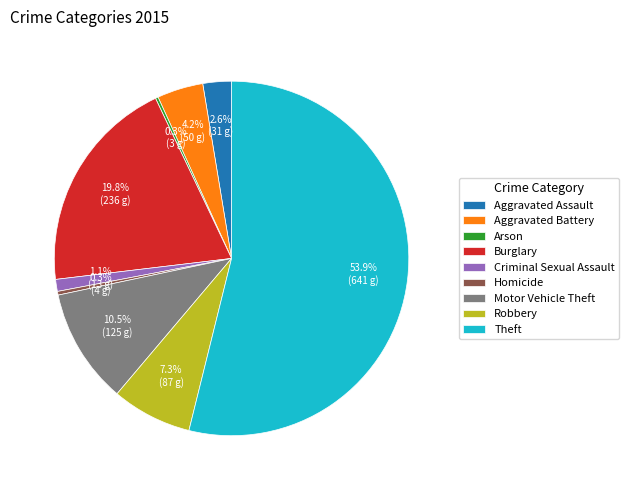

Do Robbery and Criminal Sexual Assault together represent more than half of the pie?

No